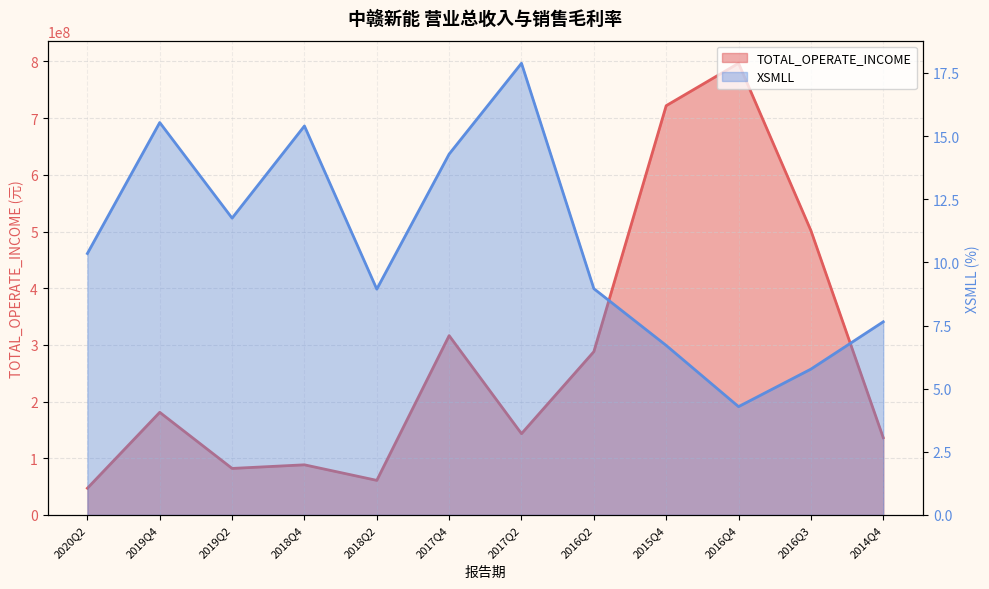

Which category has the highest value in the XSMLL series?

2017Q2